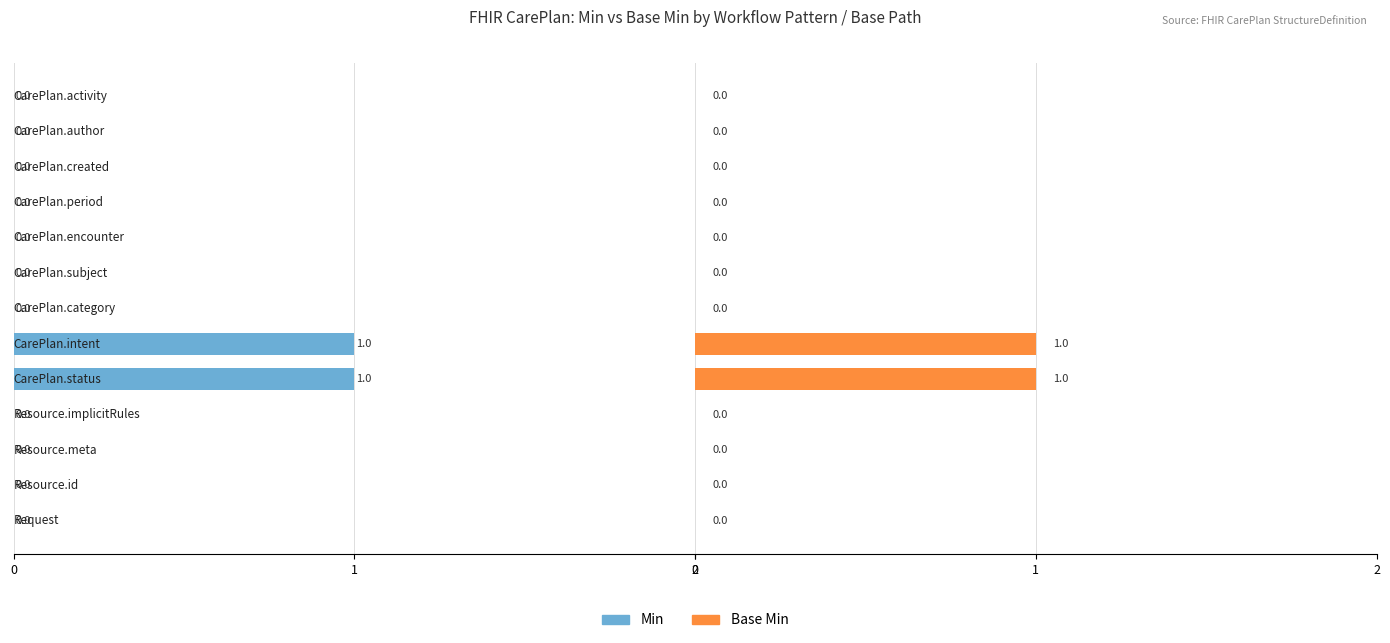

What is the difference between the maximum and minimum values in the Base Min series?

1